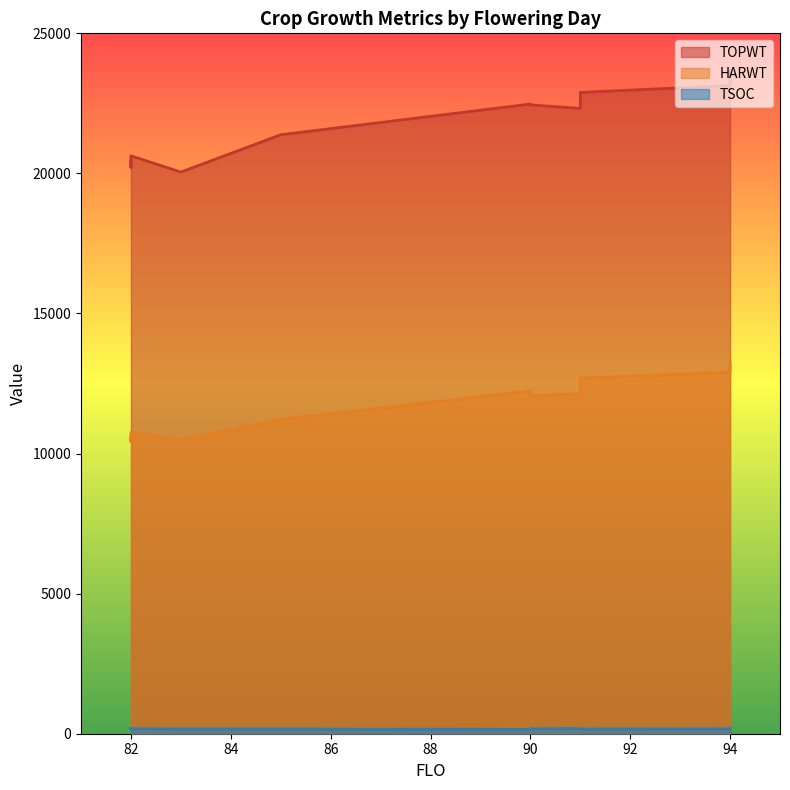

What is the difference between the second highest and second lowest values in the HARWT series?

2415